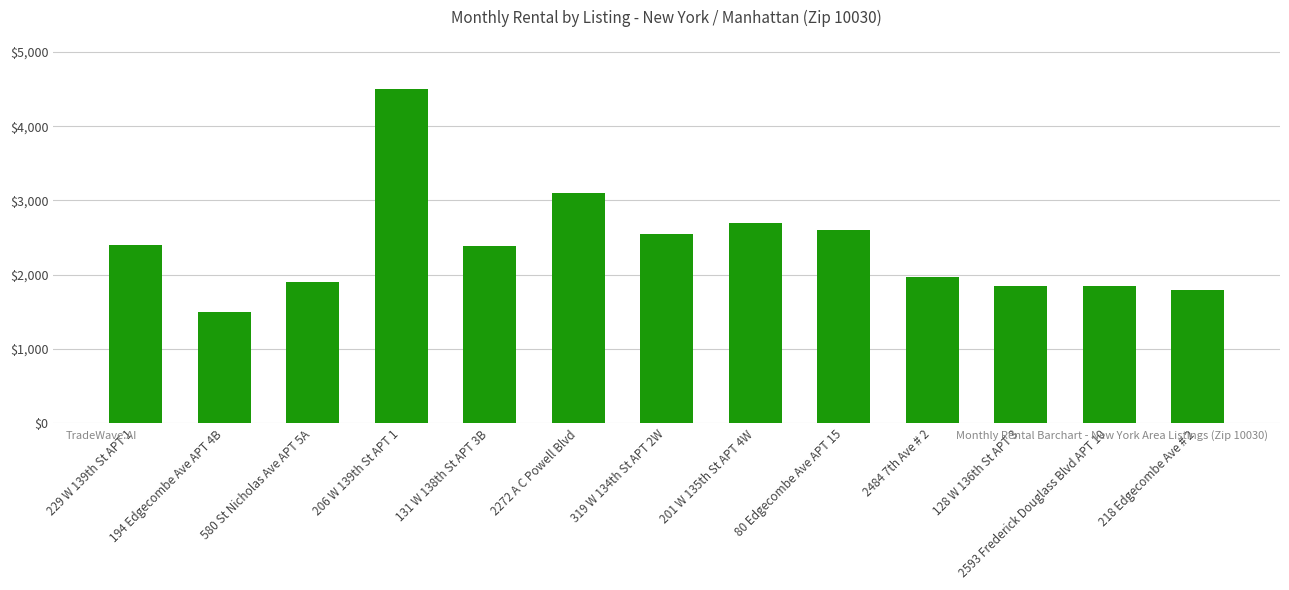

Which category has the lowest value across all series?

194 Edgecombe Ave APT 4B